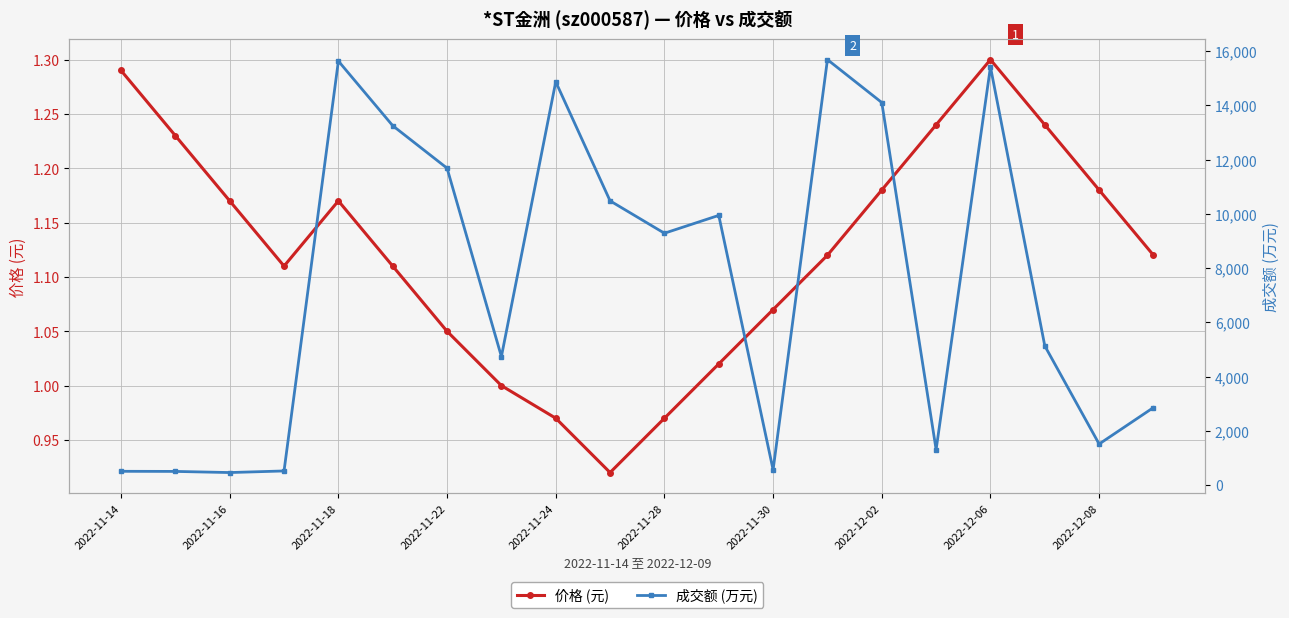

True or false: 成交额 (万元) has a value of 9945.0 at 11.

True